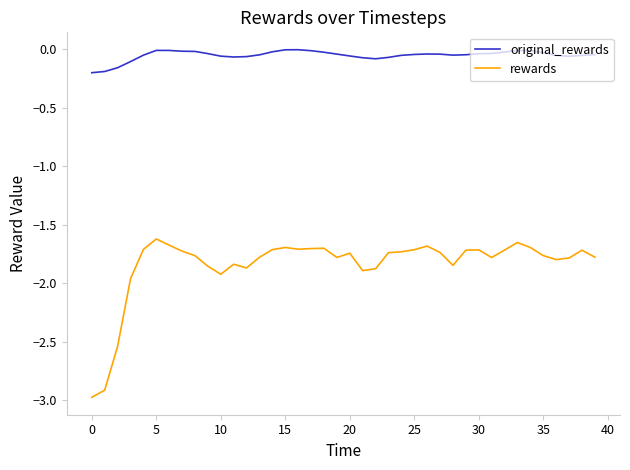

List the series in order of their peak value, lowest first.

rewards, original_rewards